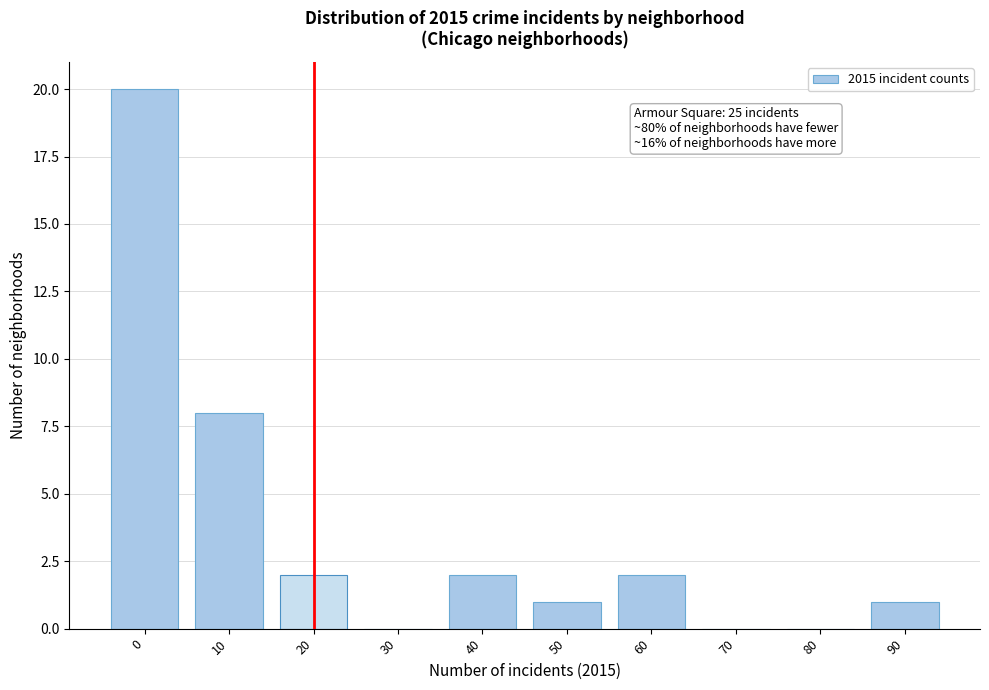

Reading left to right, transcribe all the data shown in this chart.

0=20	10=8	20=2	30=0	40=2	50=1	60=2	70=0	80=0	90=1